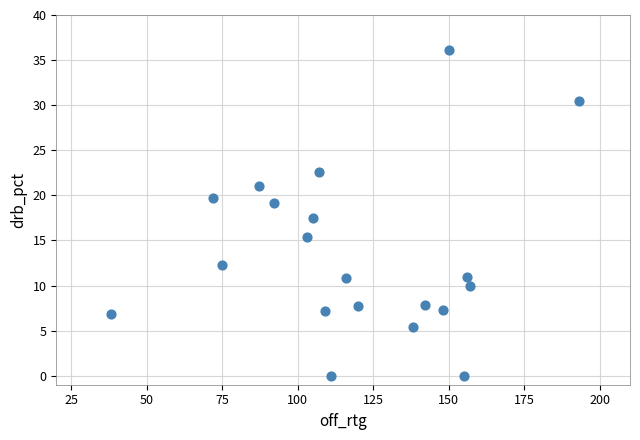

What is the range of X values (max minus min)?

155.0